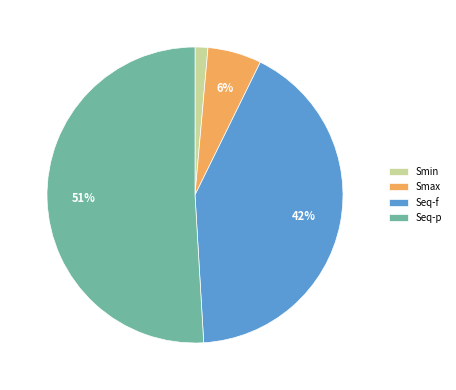

Does Smin represent more than half of the total?

No